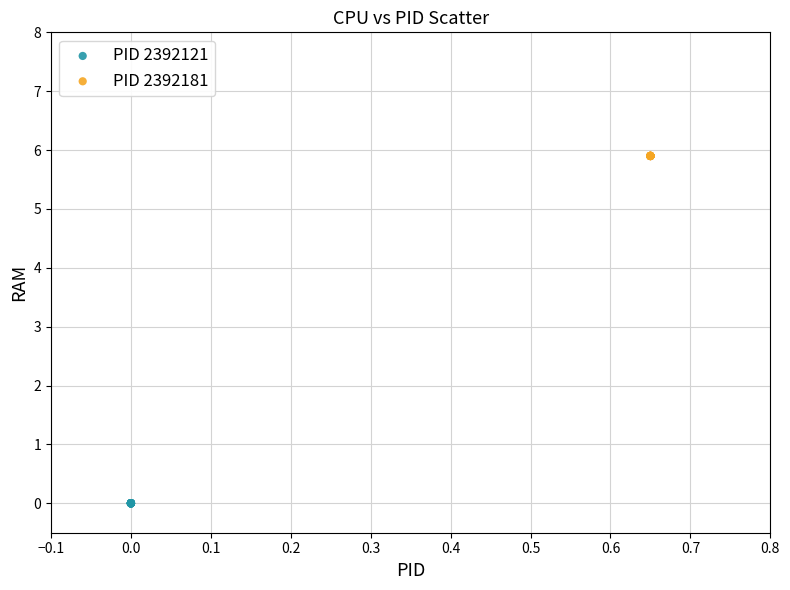

Which series contains the highest Y value?

PID 2392181